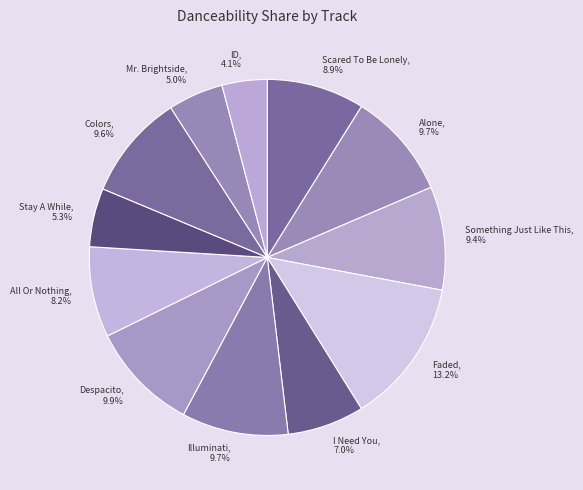

To the nearest percent, what is the difference between the largest and smallest slice percentages?

9%